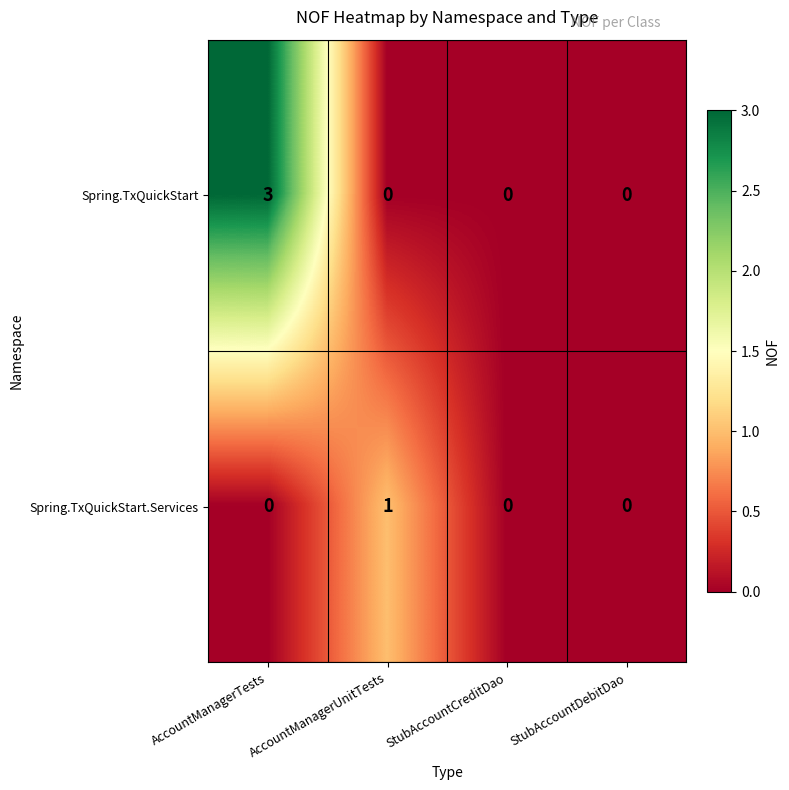

List the series in order of their peak value, lowest first.

Spring.TxQuickStart.Services, Spring.TxQuickStart